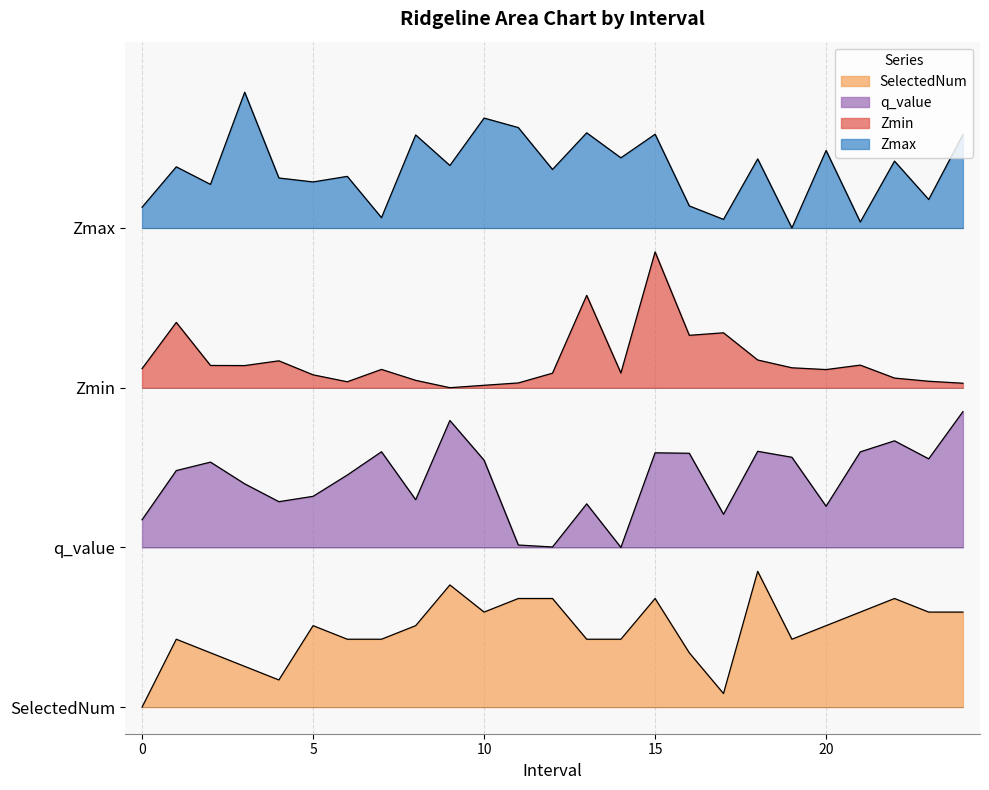

What is the value of the q_value point at the 18th from the left?

0.7